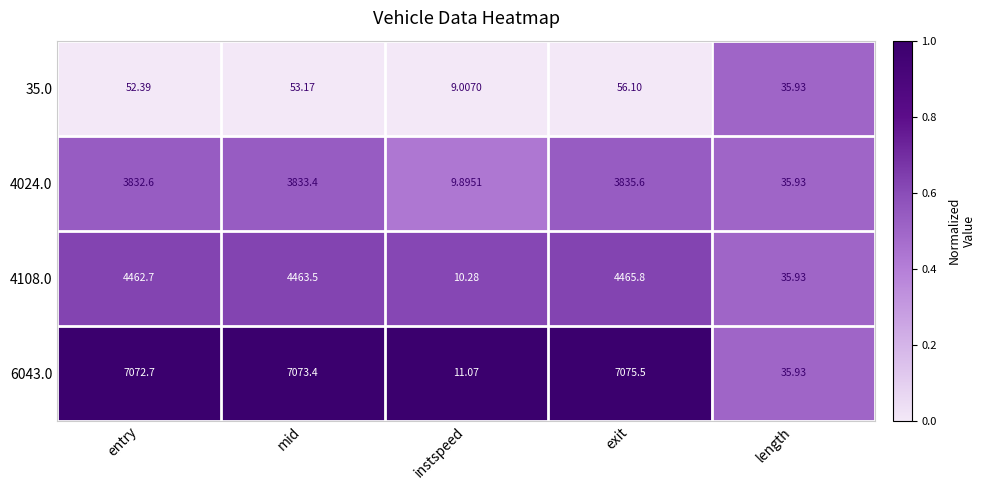

Which label corresponds to the largest value in the chart?

exit